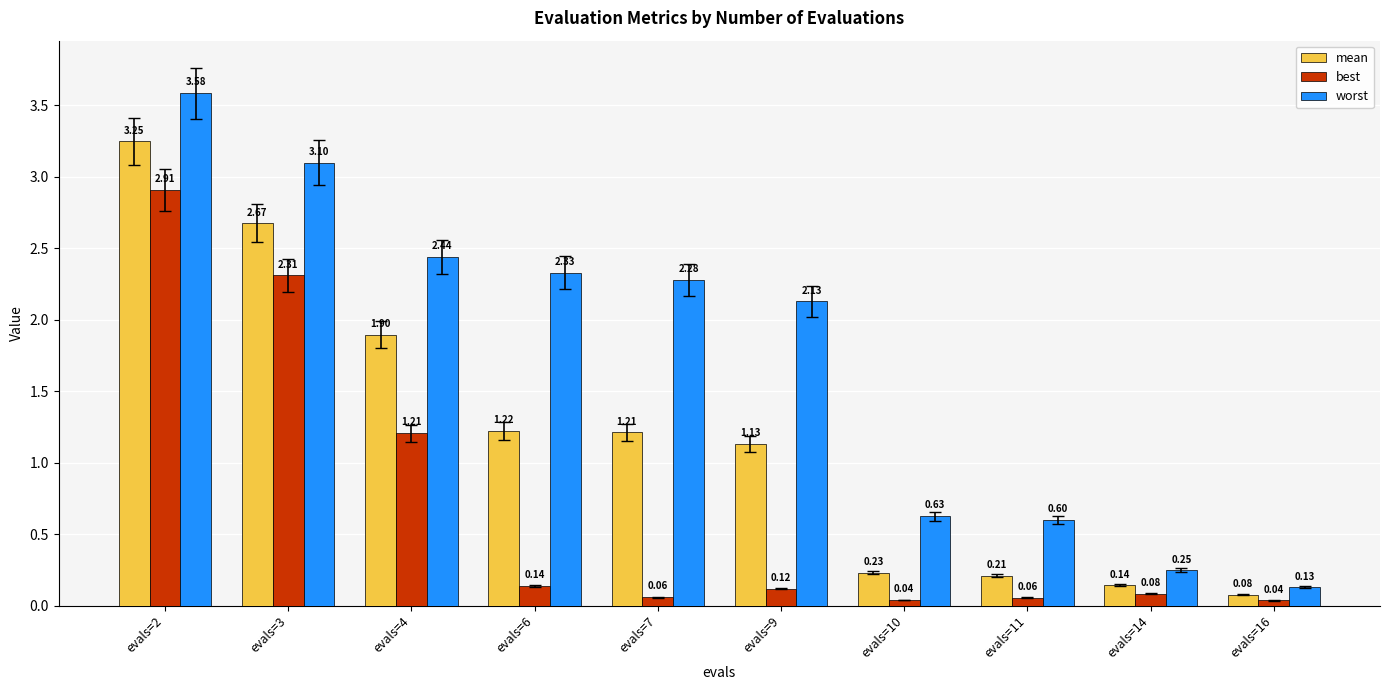

Are the bars horizontal?

No